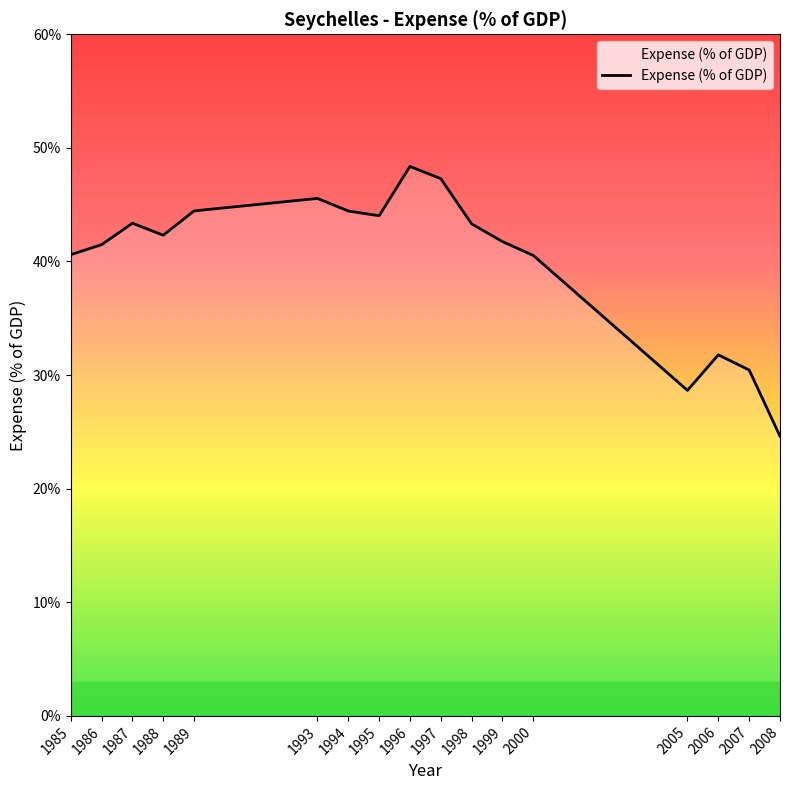

What is the difference between the values at 2000 and 1988?

1.8